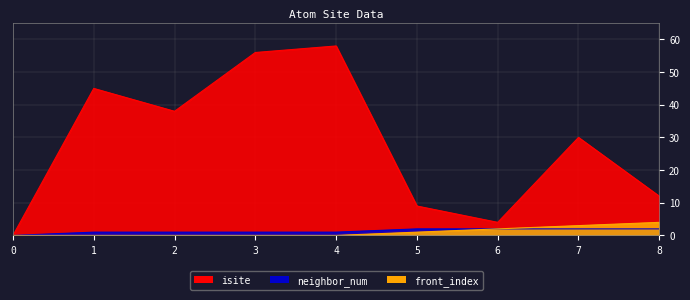

At which category does the chart reach its peak across all series?

4